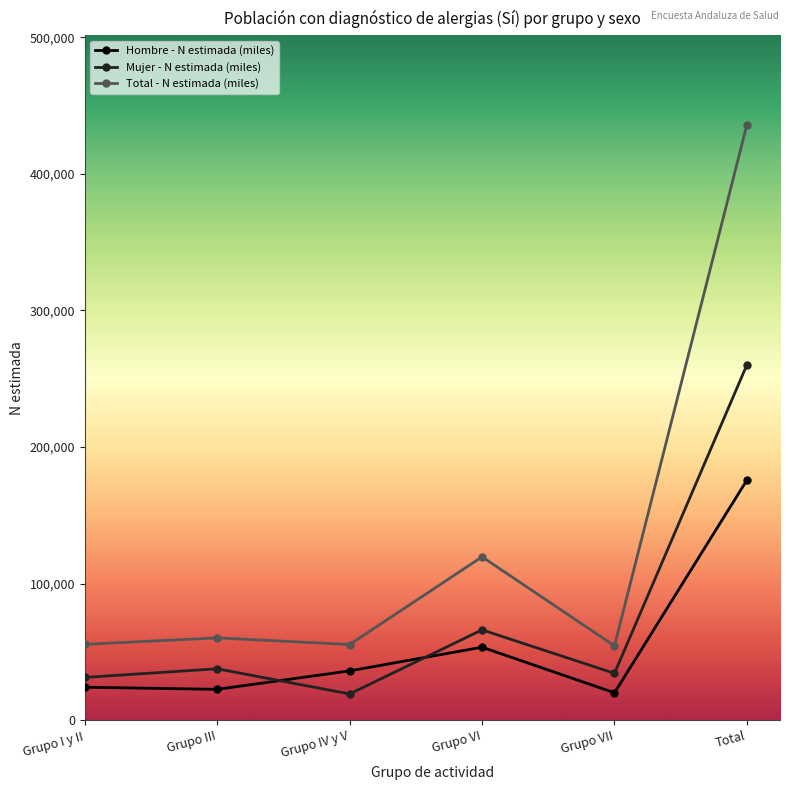

How many interior local valleys does the Mujer - N estimada (miles) series have?

2